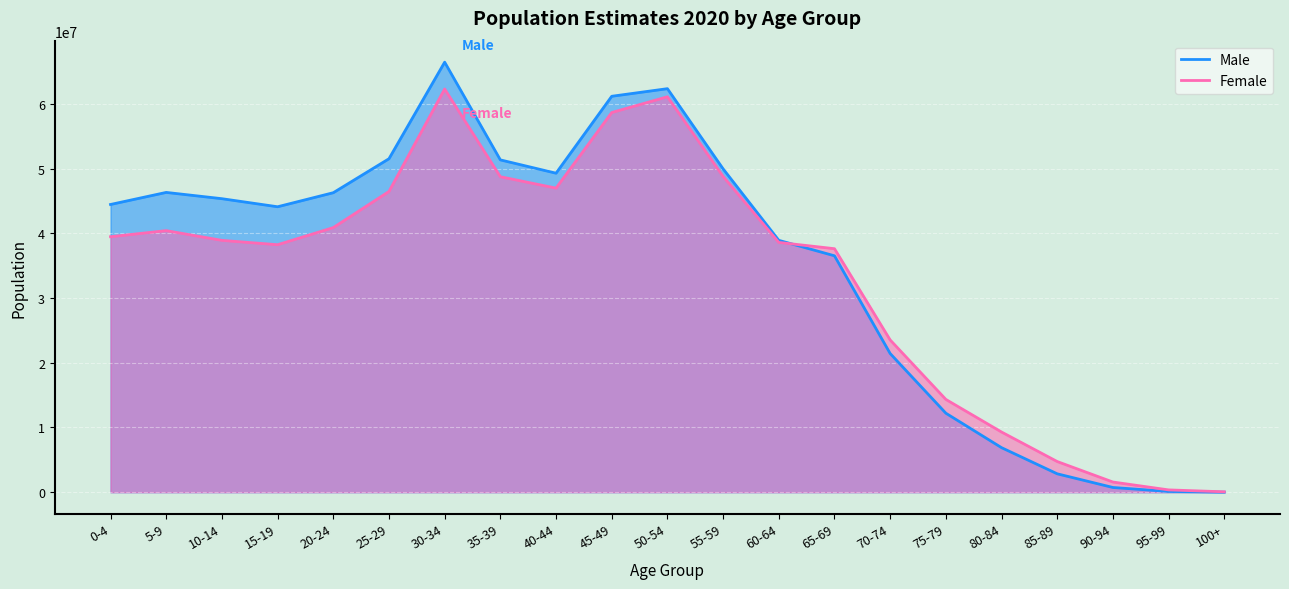

How many times do Male and Female cross each other?

1